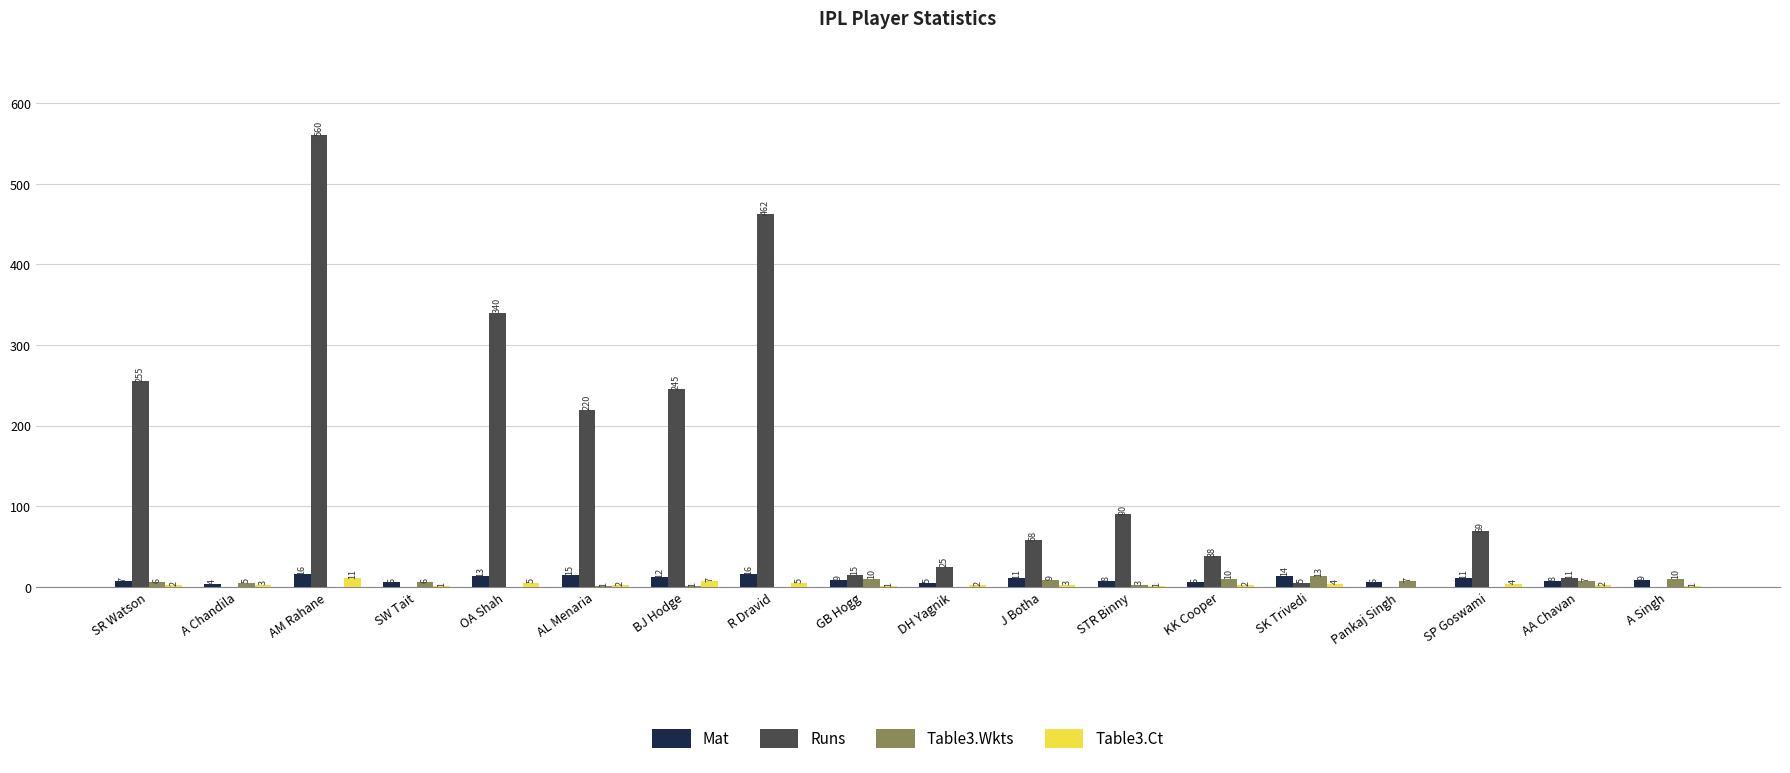

Which series changed the most between J Botha and SK Trivedi?

Runs